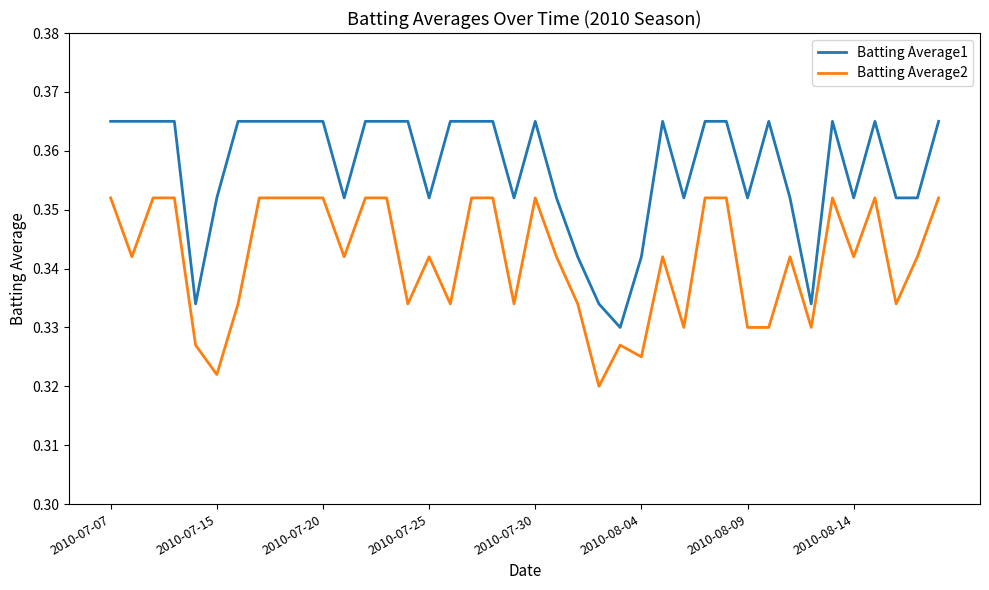

Rank the series by their average value, from lowest to highest.

Batting Average2, Batting Average1